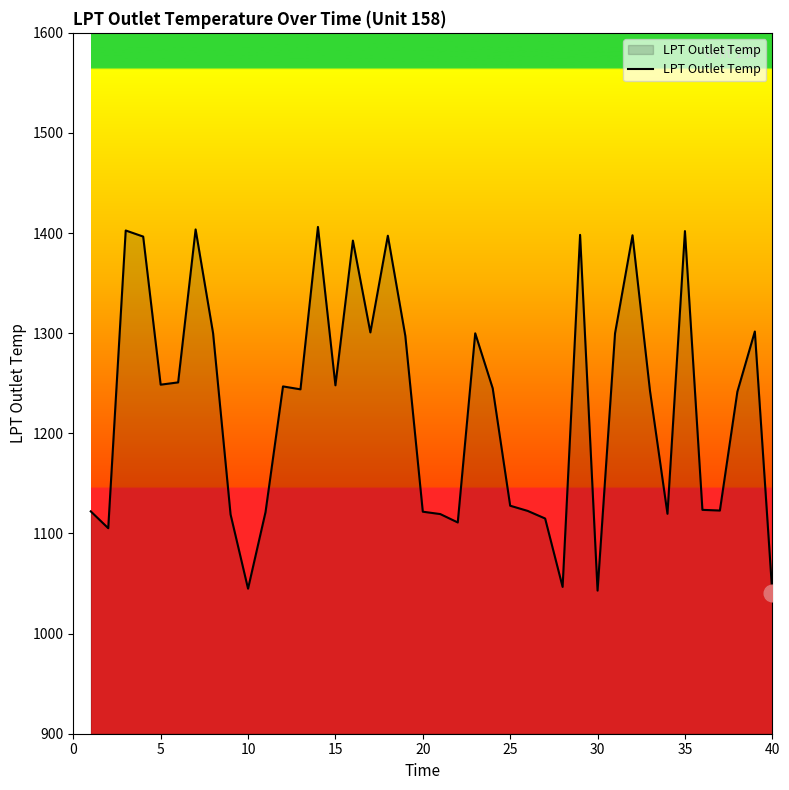

What is the difference between the second highest and second lowest values?

360.7